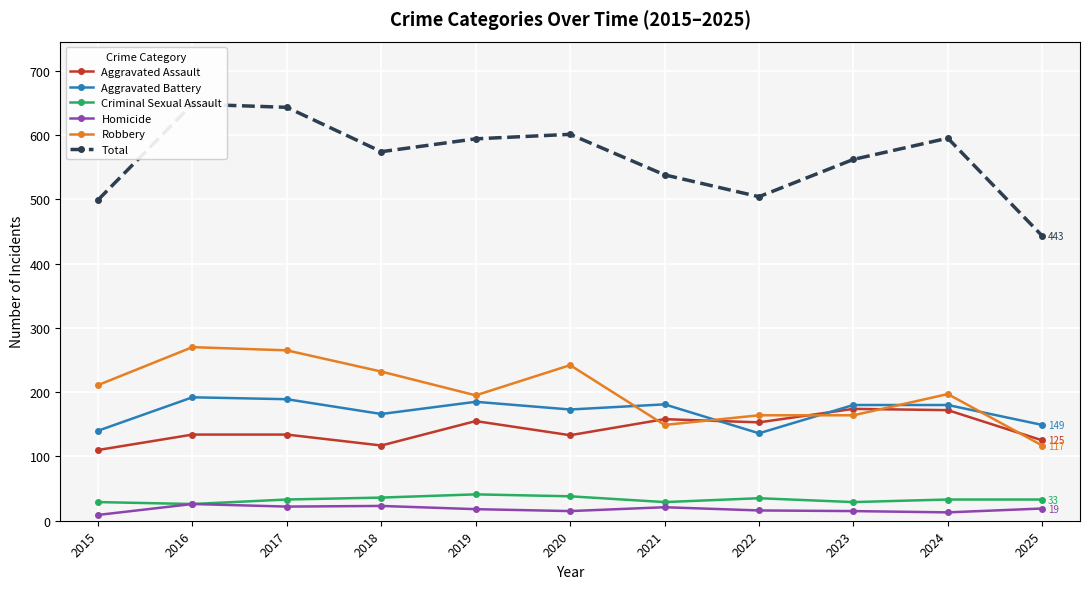

What is the difference between the second highest and minimum values in the Total series?

200